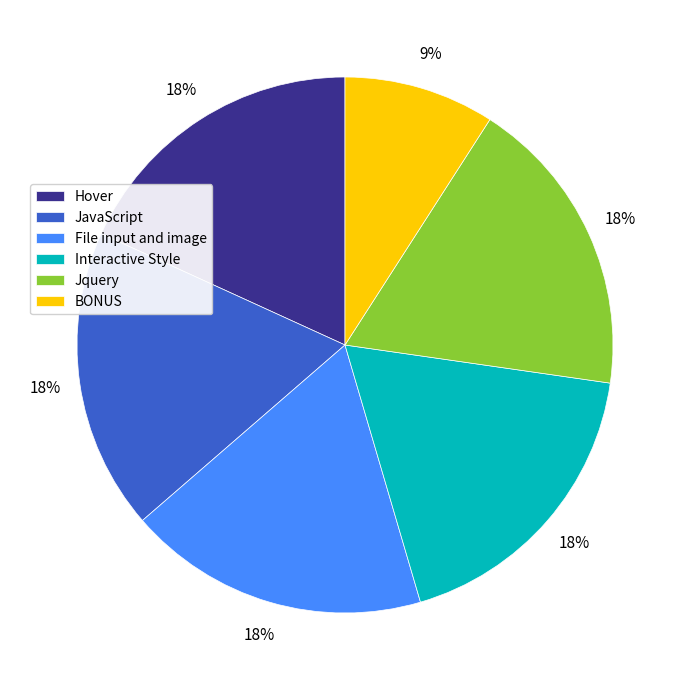

To the nearest percent, what is the difference between the largest and smallest slice percentages?

9%